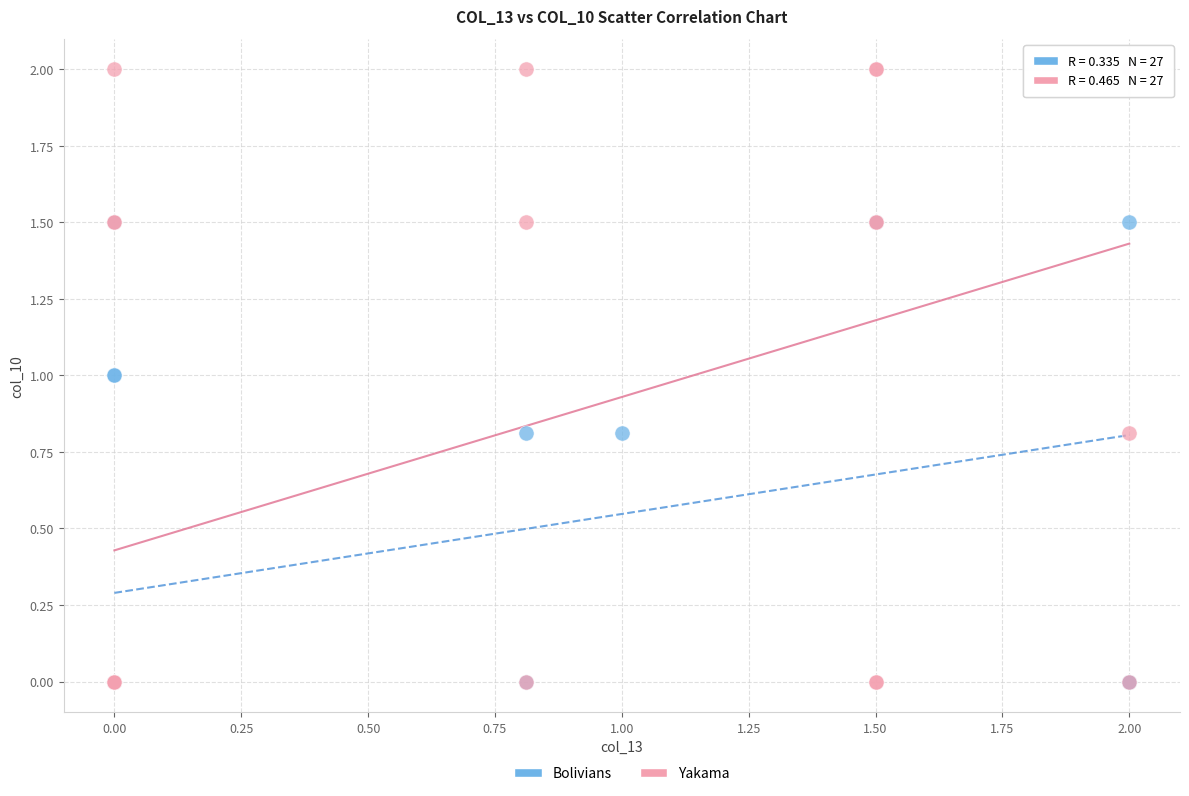

Which series has the widest spread of Y values?

Yakama